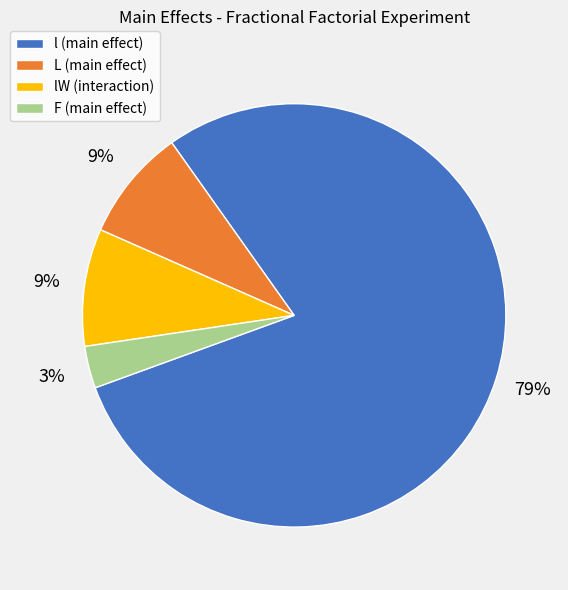

Which slice represents more than half of the pie?

l (main effect)